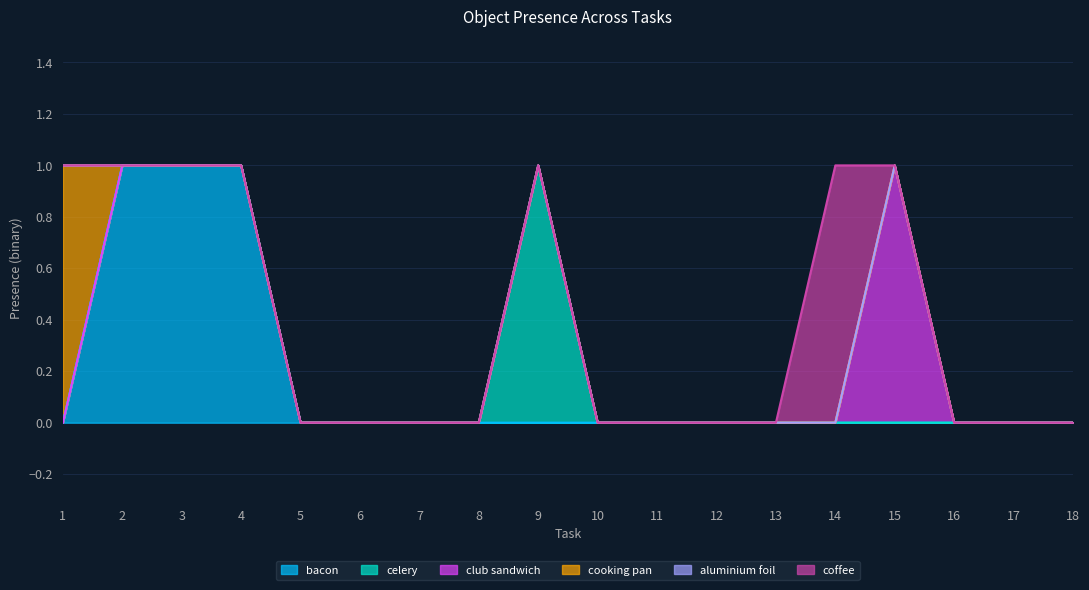

At which label does club sandwich reach its minimum?

1